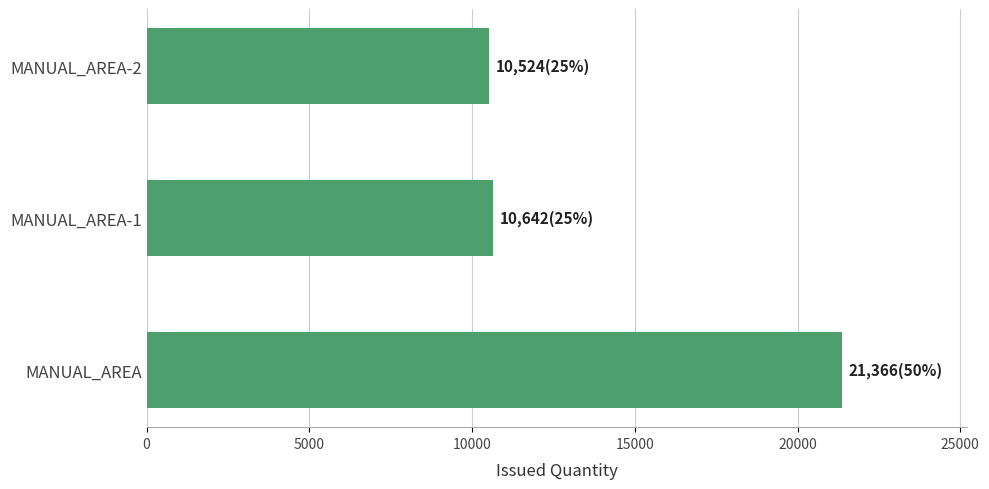

What is the difference between the second highest and minimum values?

118